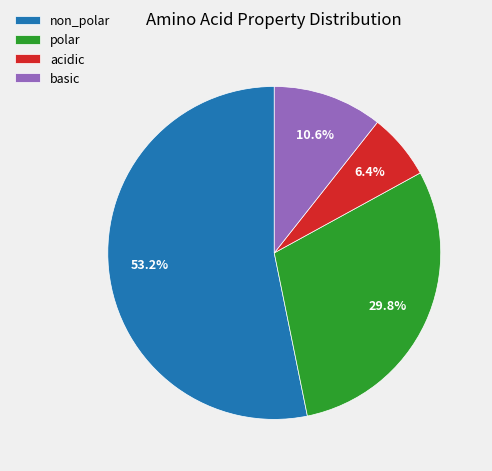

To the nearest percent, what percentage of the pie is basic?

11%